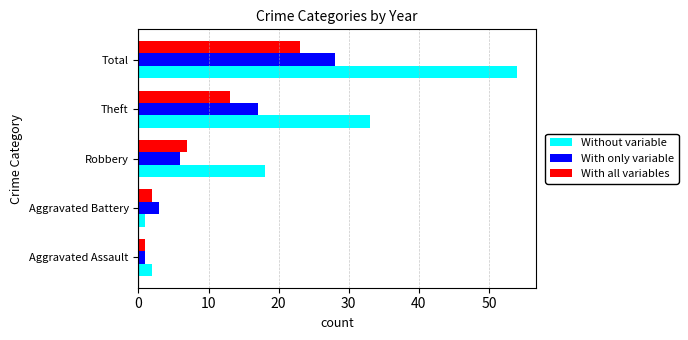

What is the average value of the Without variable series?

22